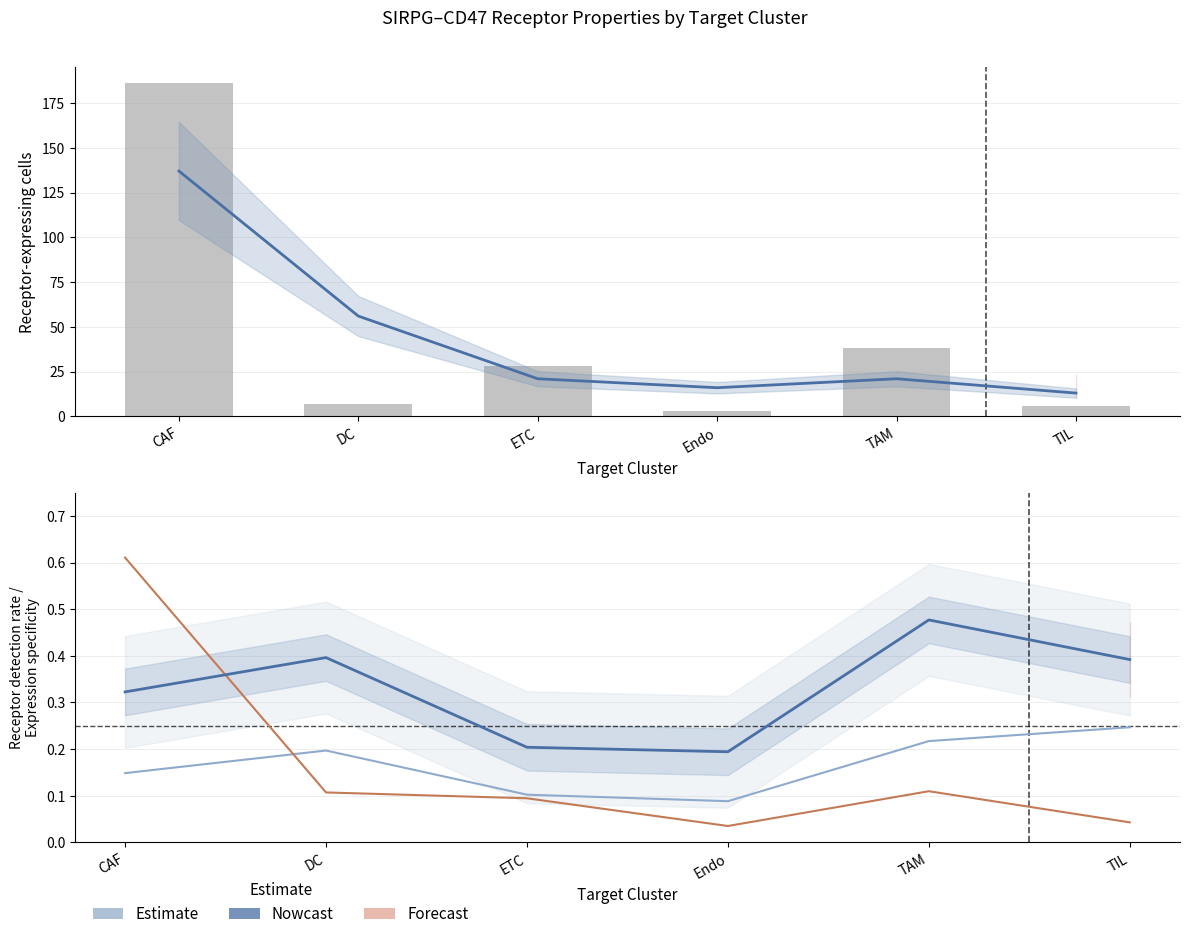

How many data points does each series have?

6